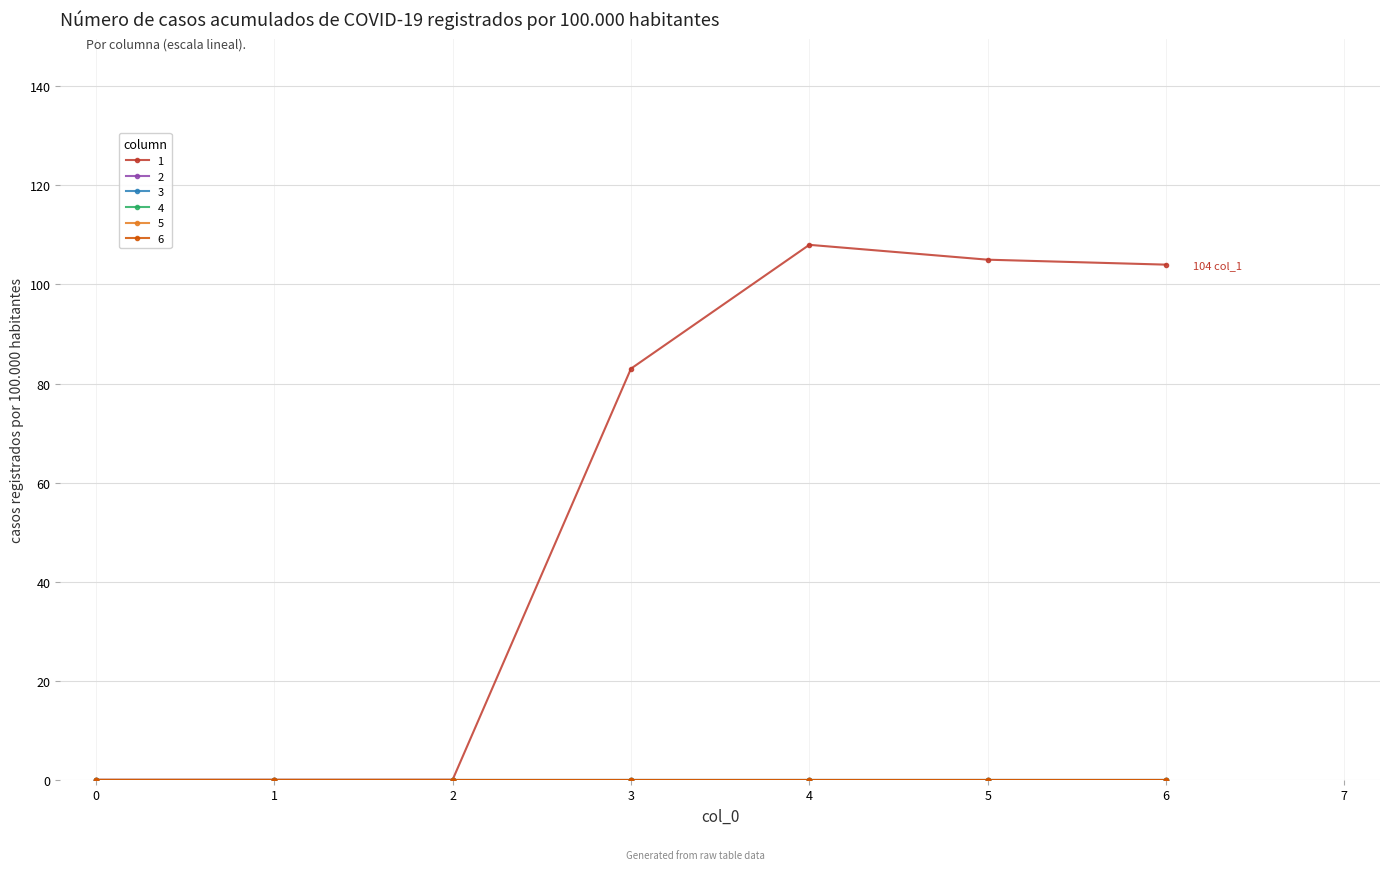

Does the chart have visible grid lines?

Yes